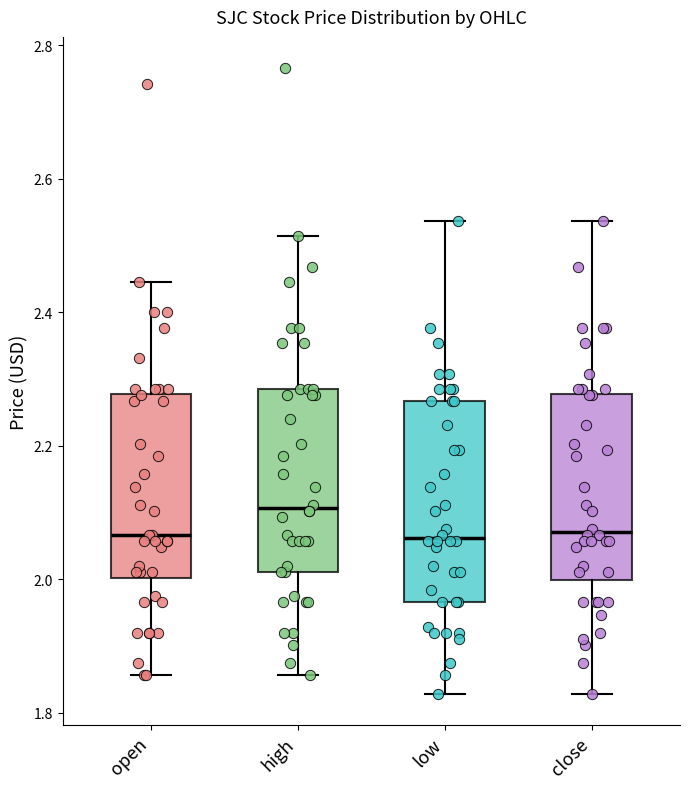

Where does the upper whisker of the box for low end on the y-axis? The values are not printed on the chart, so give them approximately, as read against the axis.

2.54